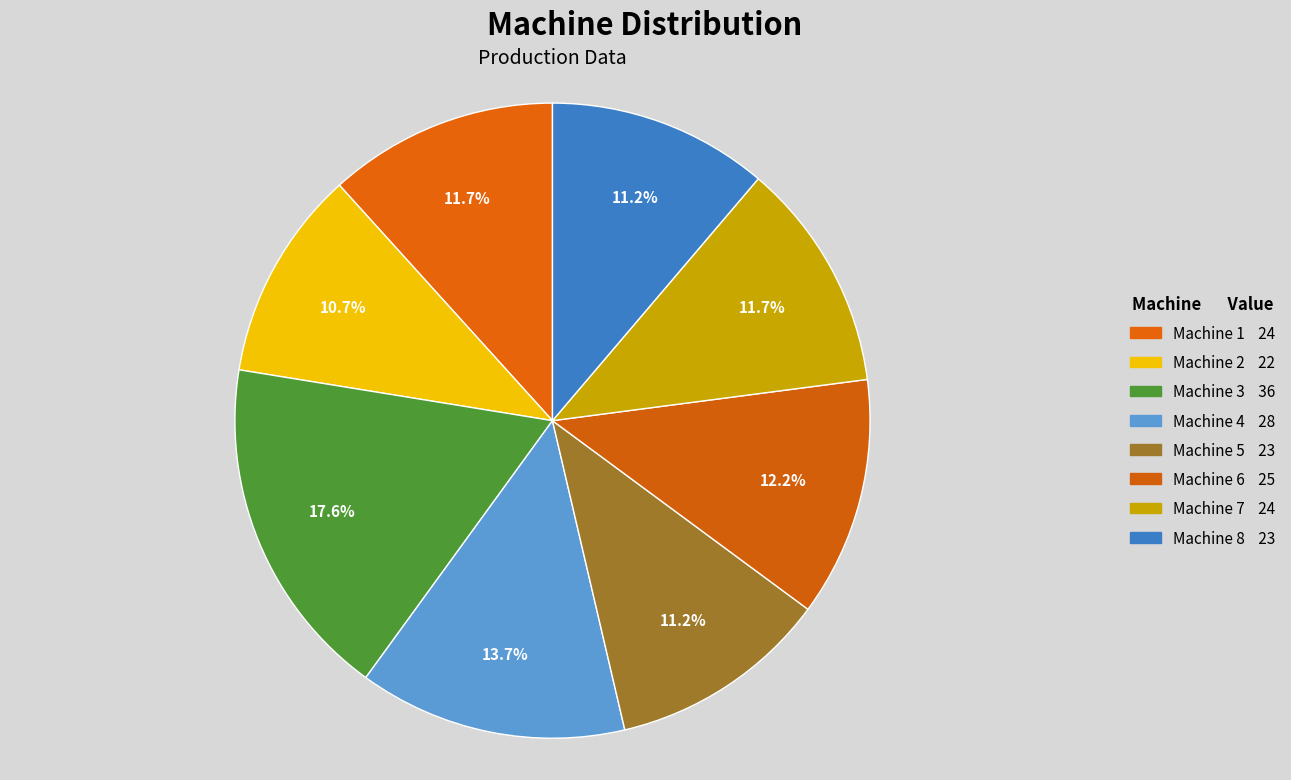

Does any single category account for the majority?

No